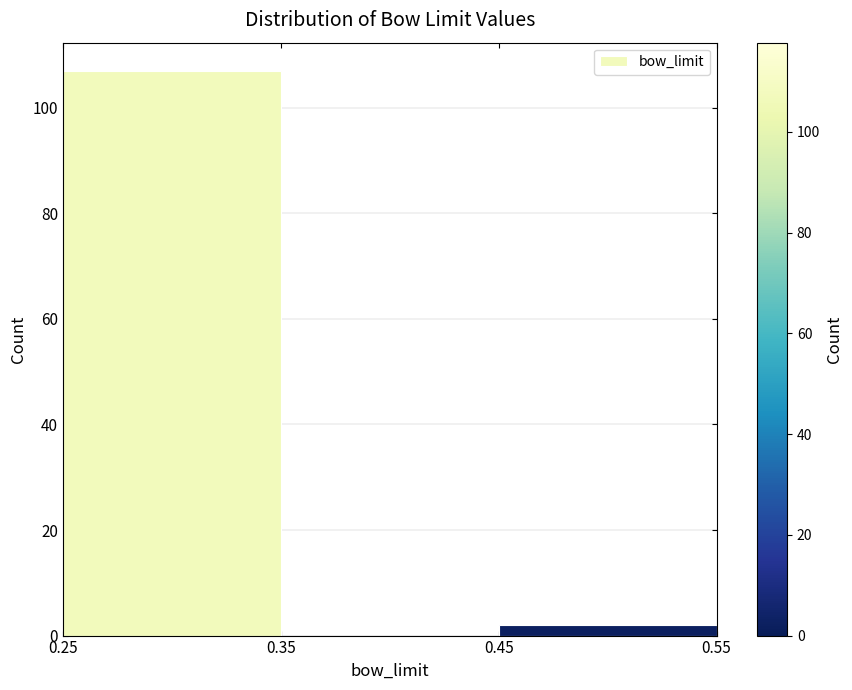

Over which range of the x-axis is the bar tallest?

0.25 to 0.35